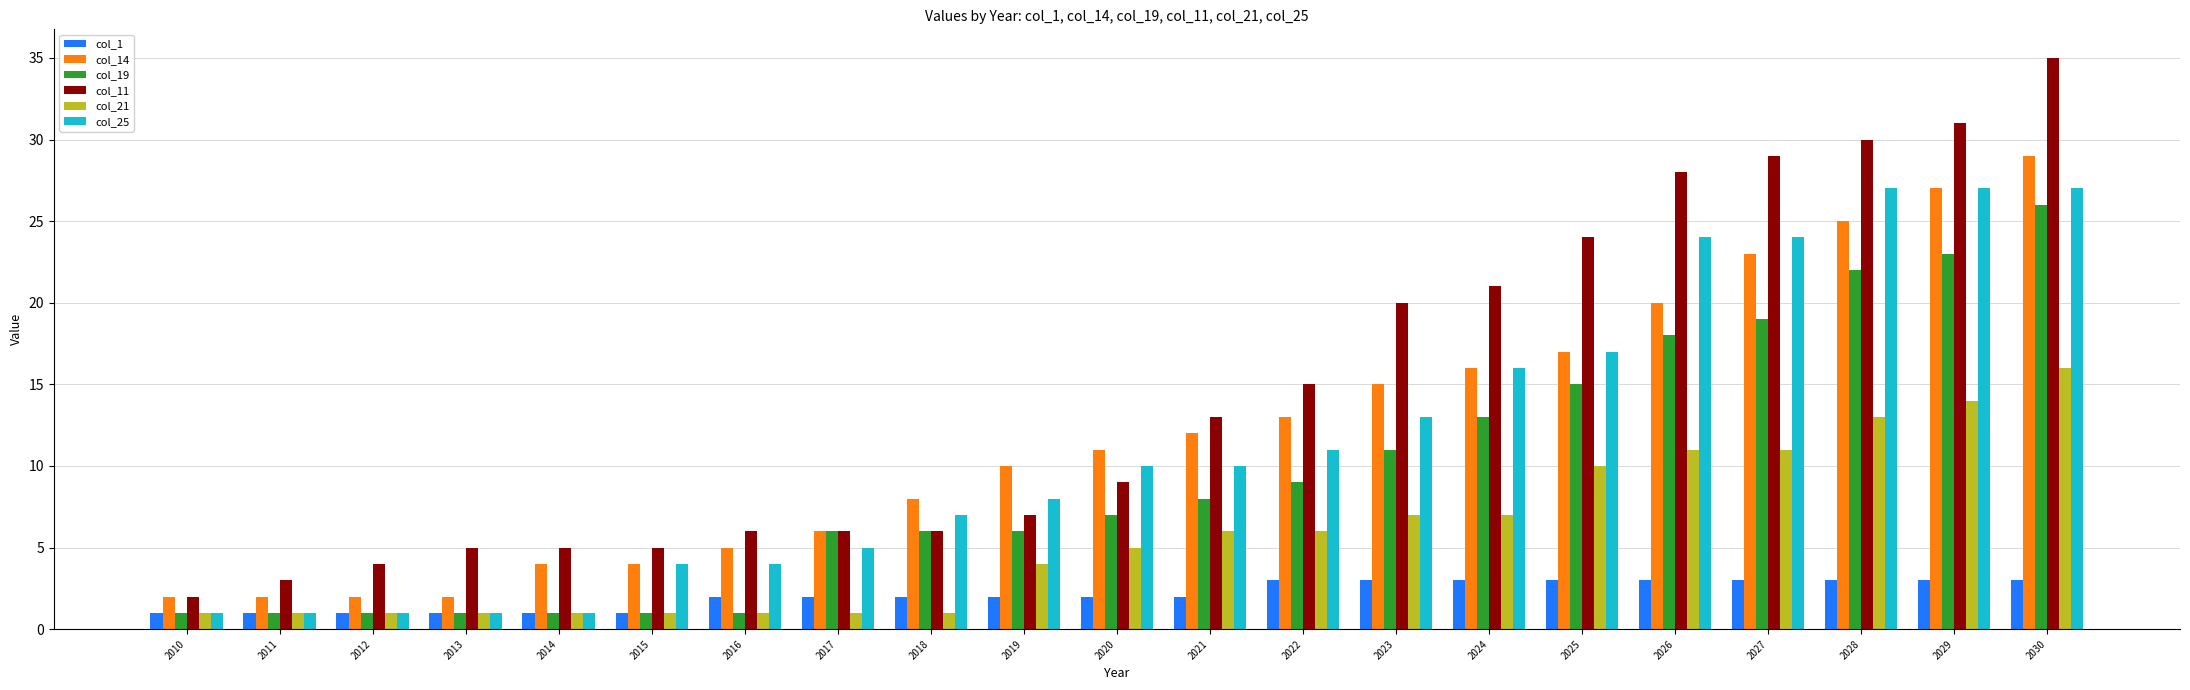

What is the value of the col_1 bar at the 5th from the left?

1